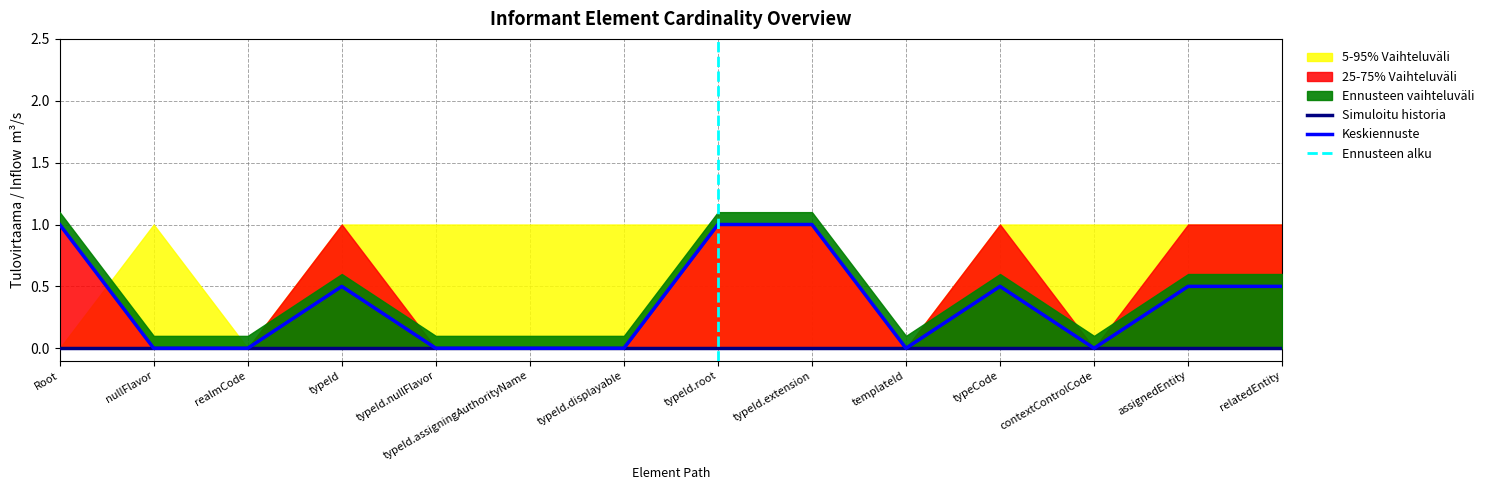

Which category has the lowest value across all series?

Informant.nullFlavor